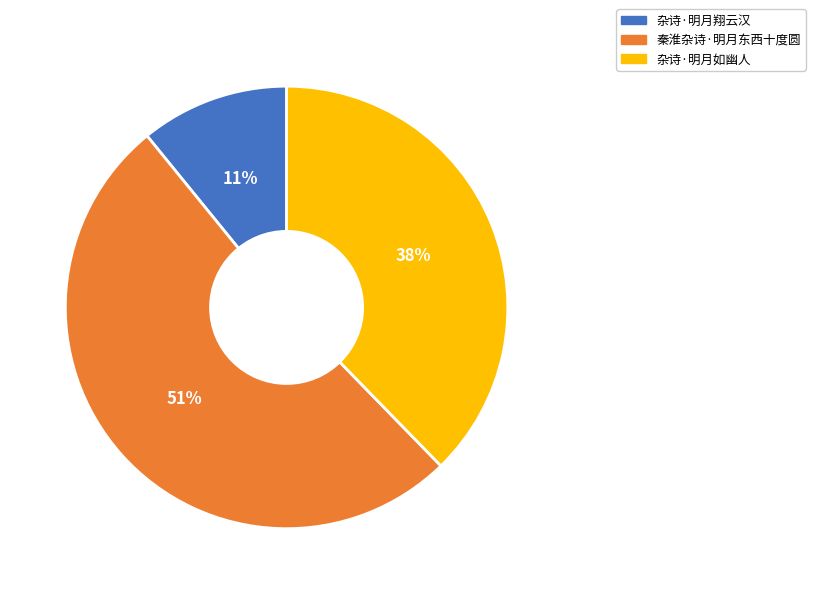

Which slice is the smallest?

杂诗·明月翔云汉